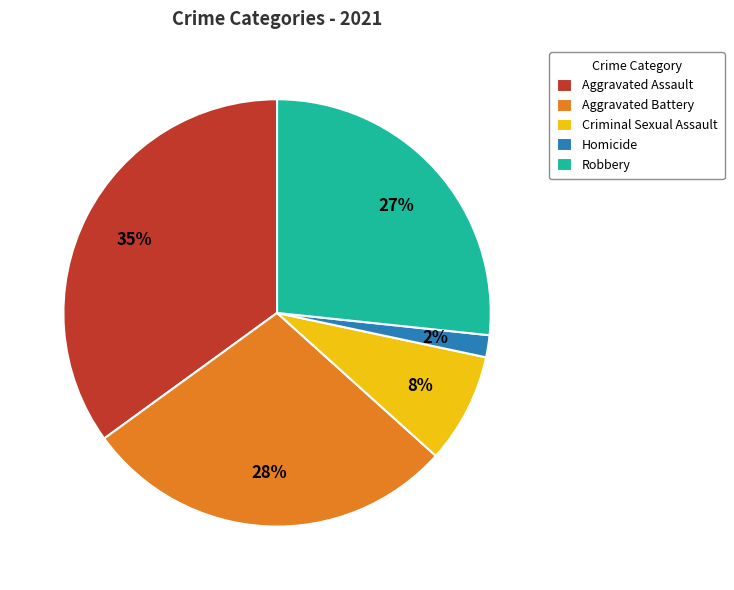

To the nearest percent, what percentage of the pie is Homicide?

2%